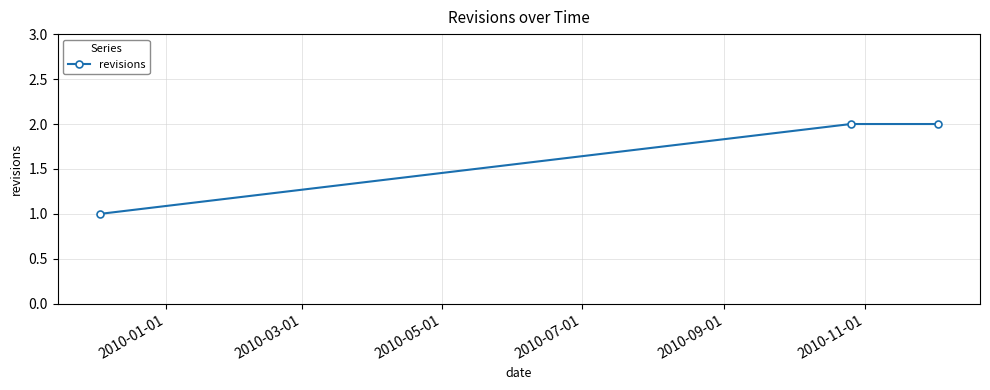

Reading left to right, what are all the values shown in this chart?

1	2	2